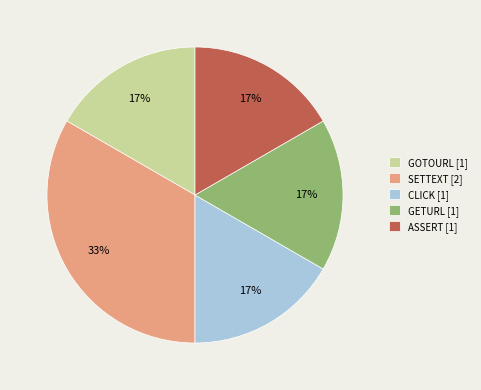

True or false: CLICK accounts for 17% of the total.

True